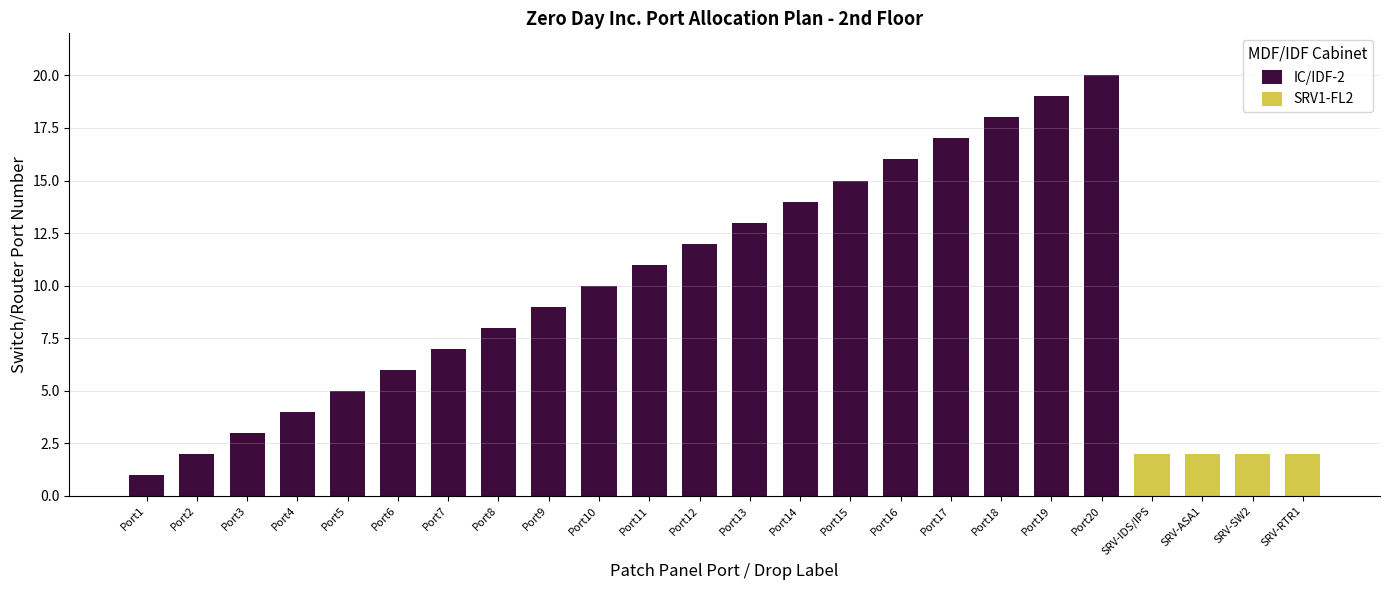

Which category has the lowest value across all series?

Port1